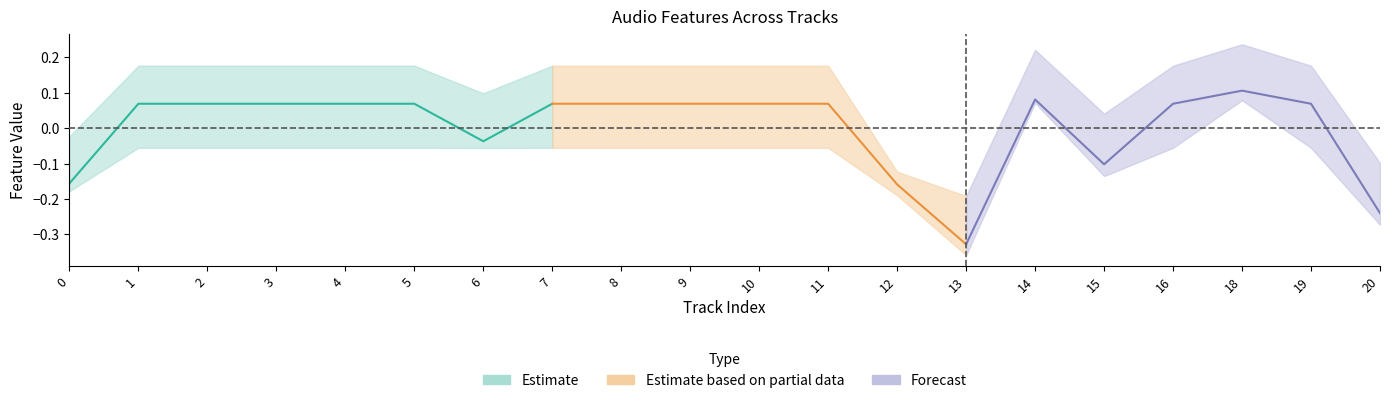

Between 8 and 0, which is larger?

8